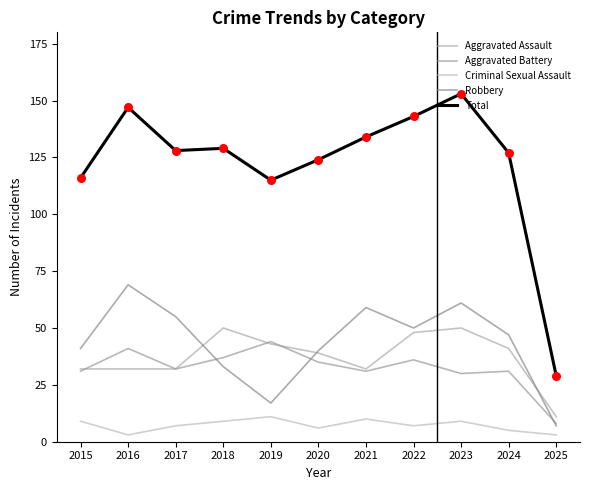

Is this an area chart (filled region under the line)?

No